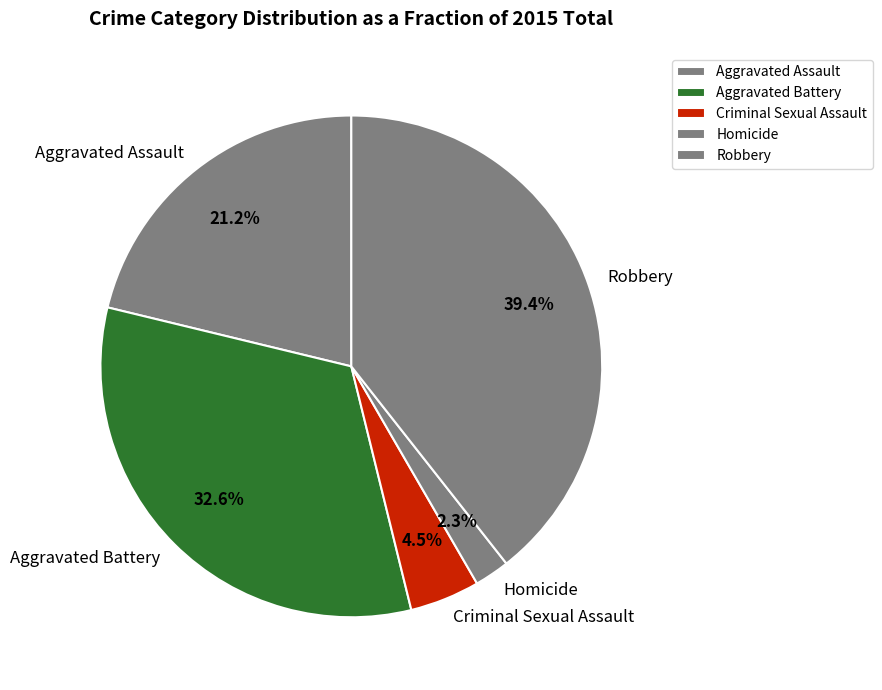

Which has a higher value, Criminal Sexual Assault or Homicide?

Criminal Sexual Assault